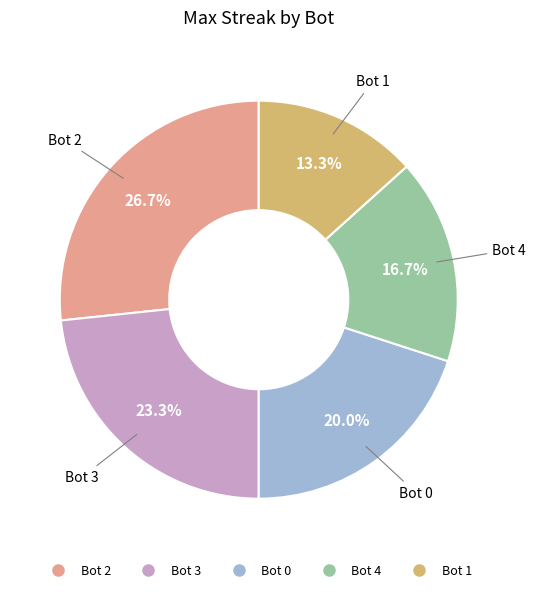

Is there any slice that represents more than half of the pie?

No